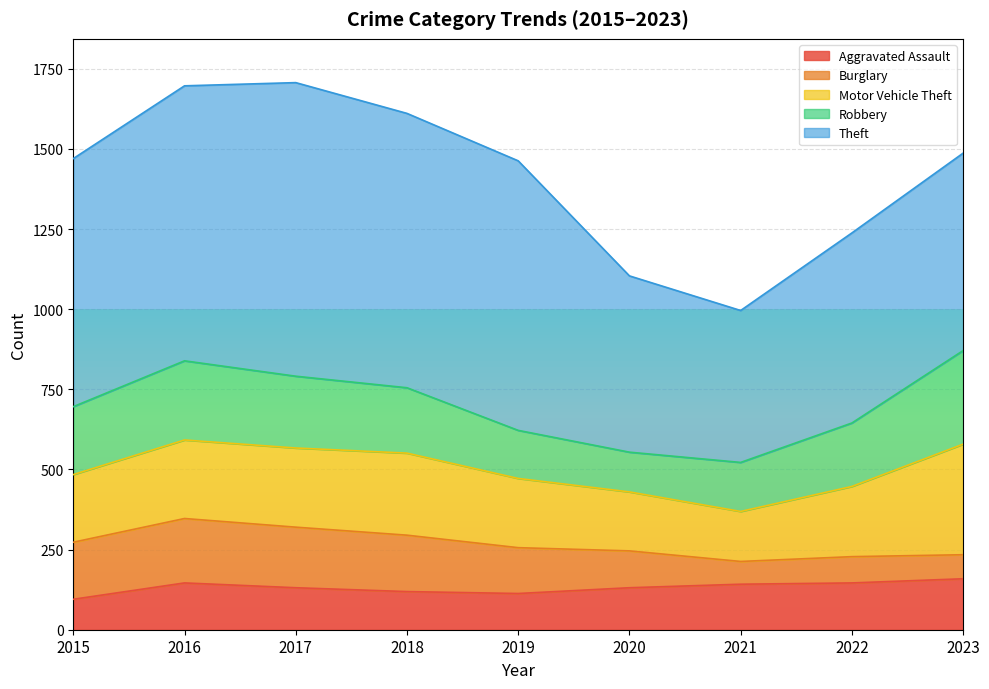

What is the smallest value displayed?

71